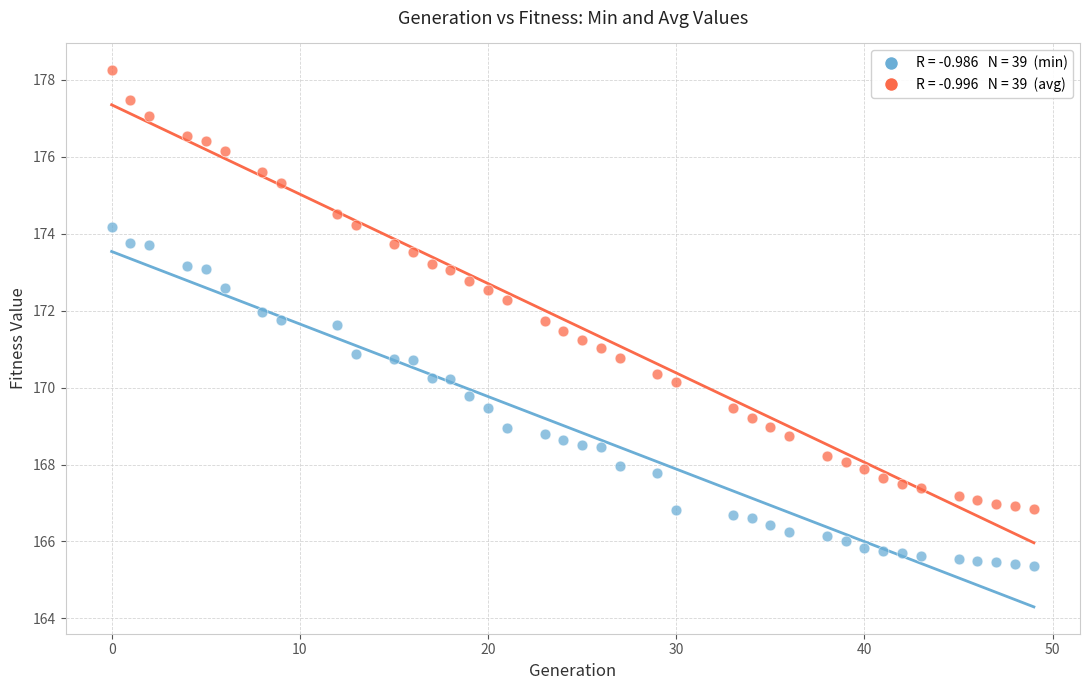

Across all data points, what is the range of Y values (max minus min)?

12.9